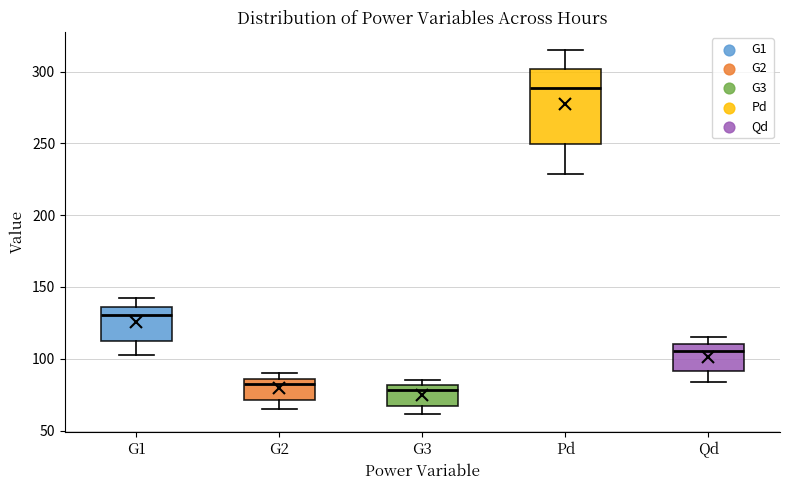

Comparing the boxes themselves (not the whiskers), which one is the tallest?

Pd